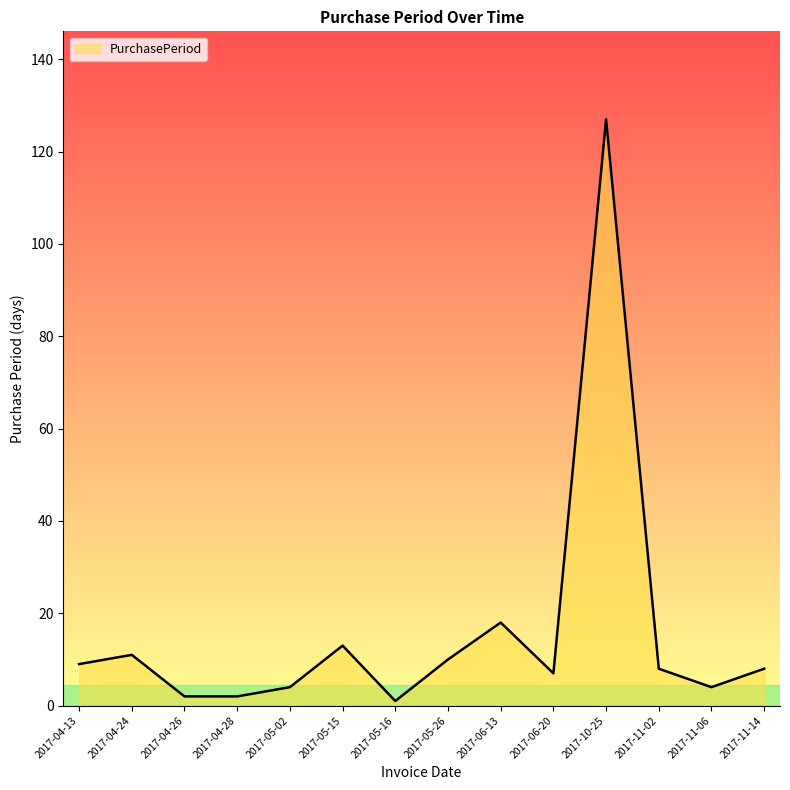

What is the difference between the values at 2017-05-15 and 2017-04-28?

11